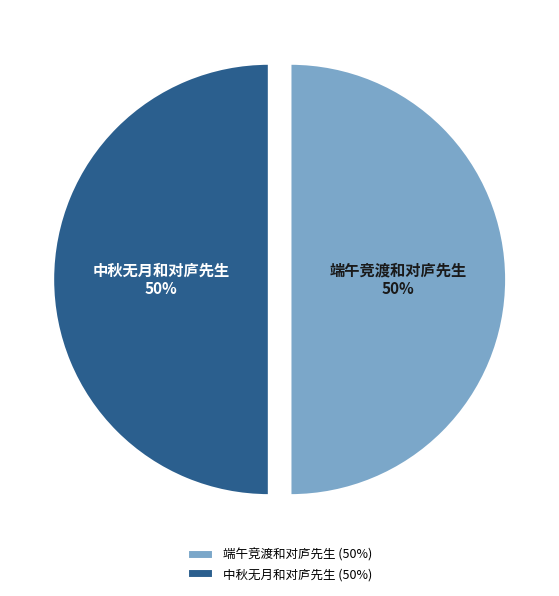

How many segments does this pie chart have?

2